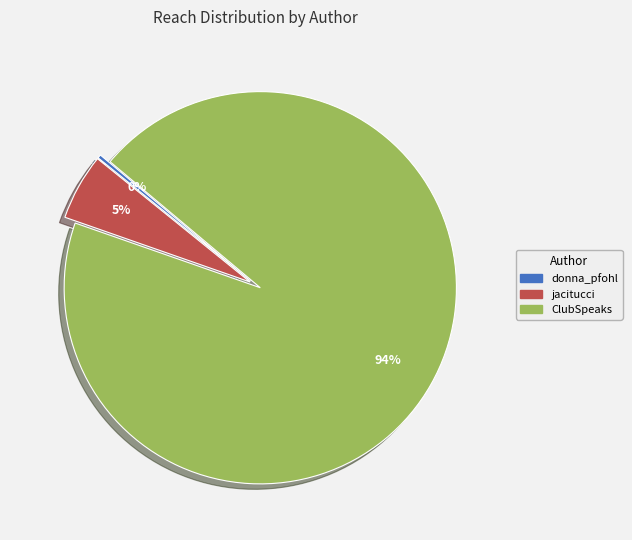

How many slices are in this pie chart?

3